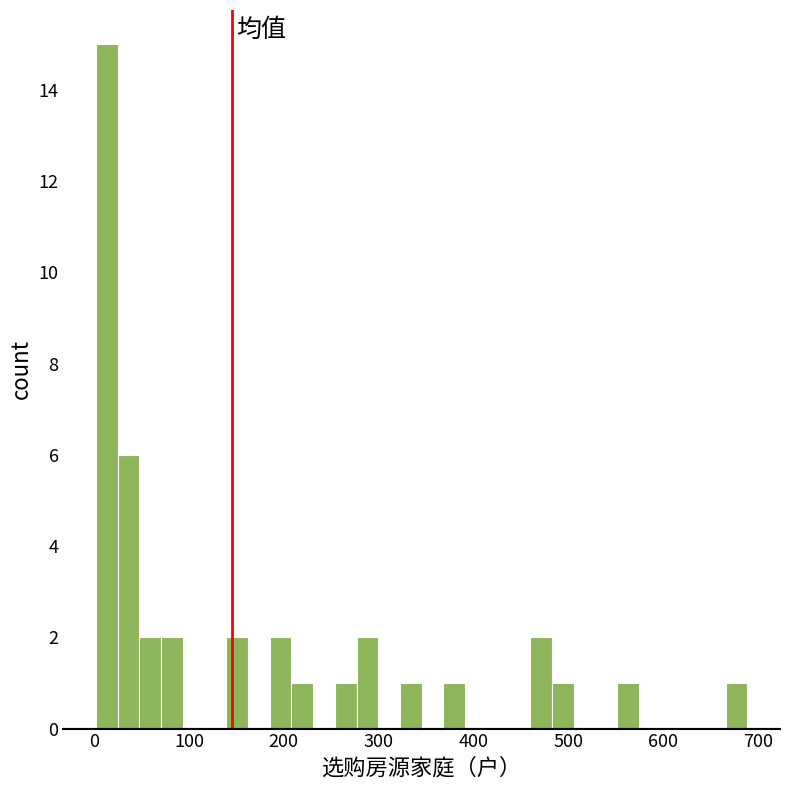

Read against the x-axis, roughly where is the centre of the tallest bar?

10